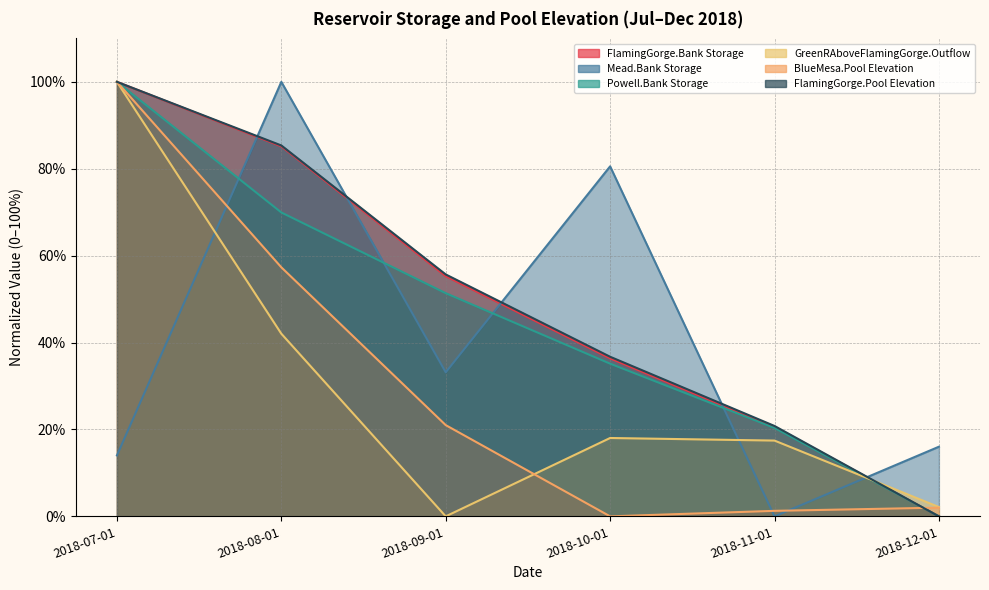

What position from the left is 2018-09-01?

3